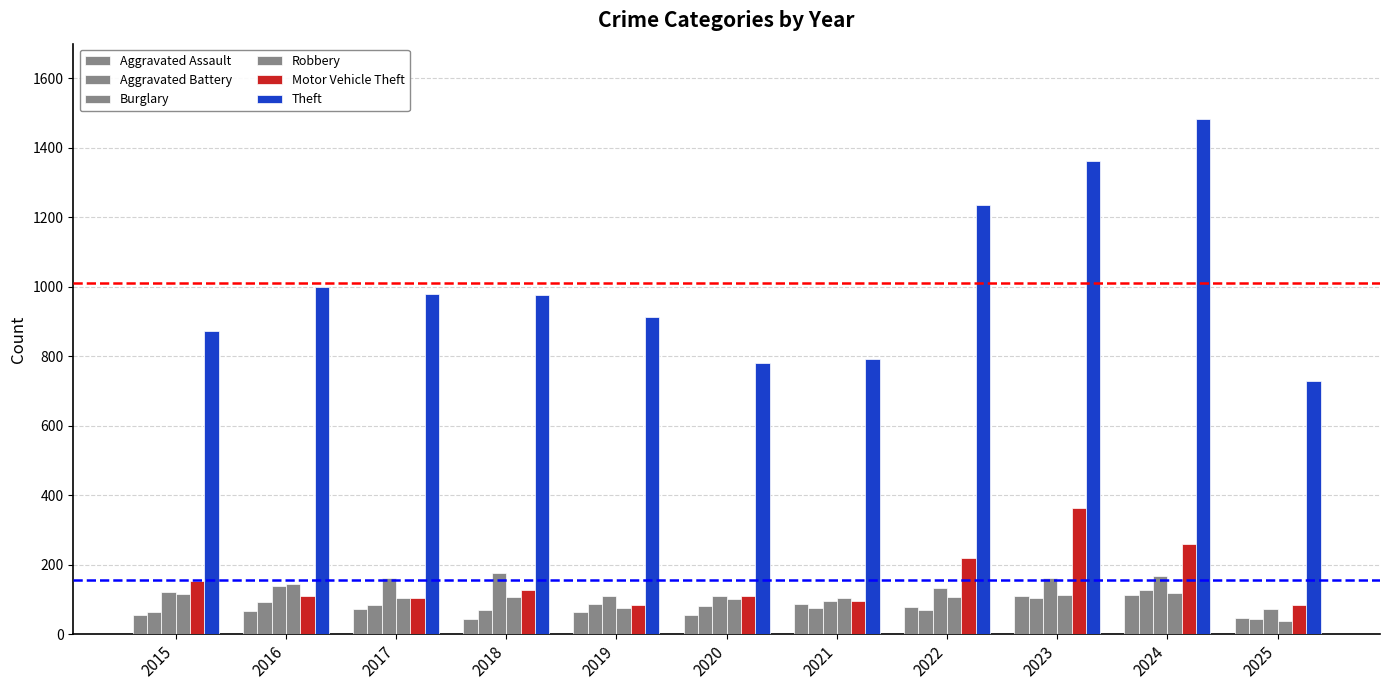

Count the number of data series in this chart.

6